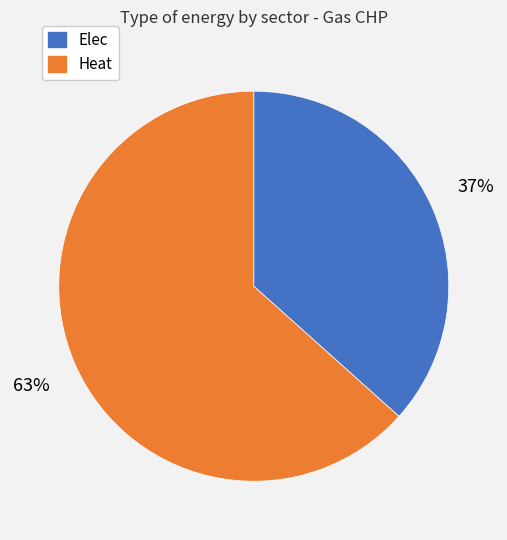

Approximately how many times larger is the value at Heat compared to Elec?

1.7